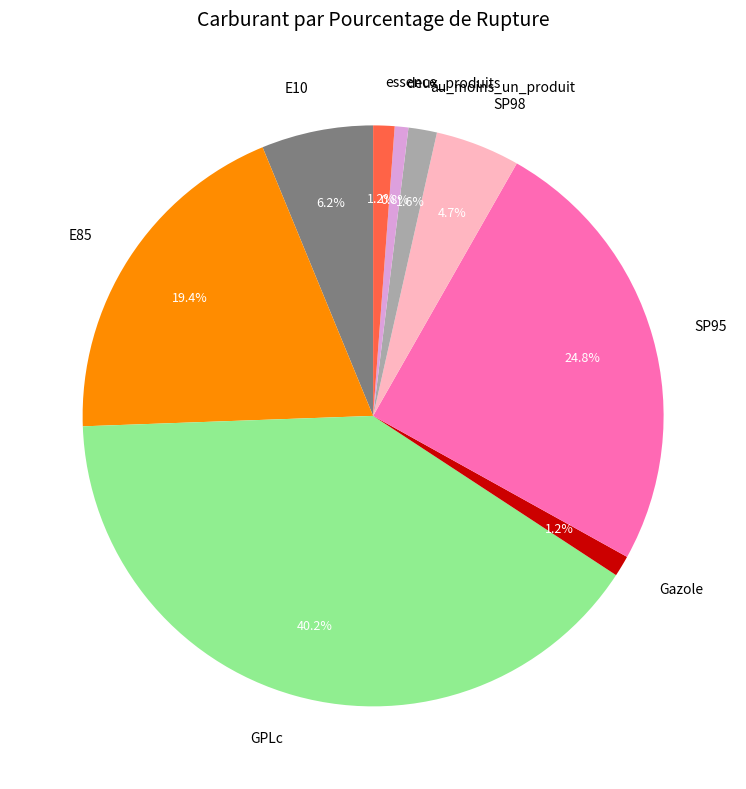

Does any single category account for the majority?

No